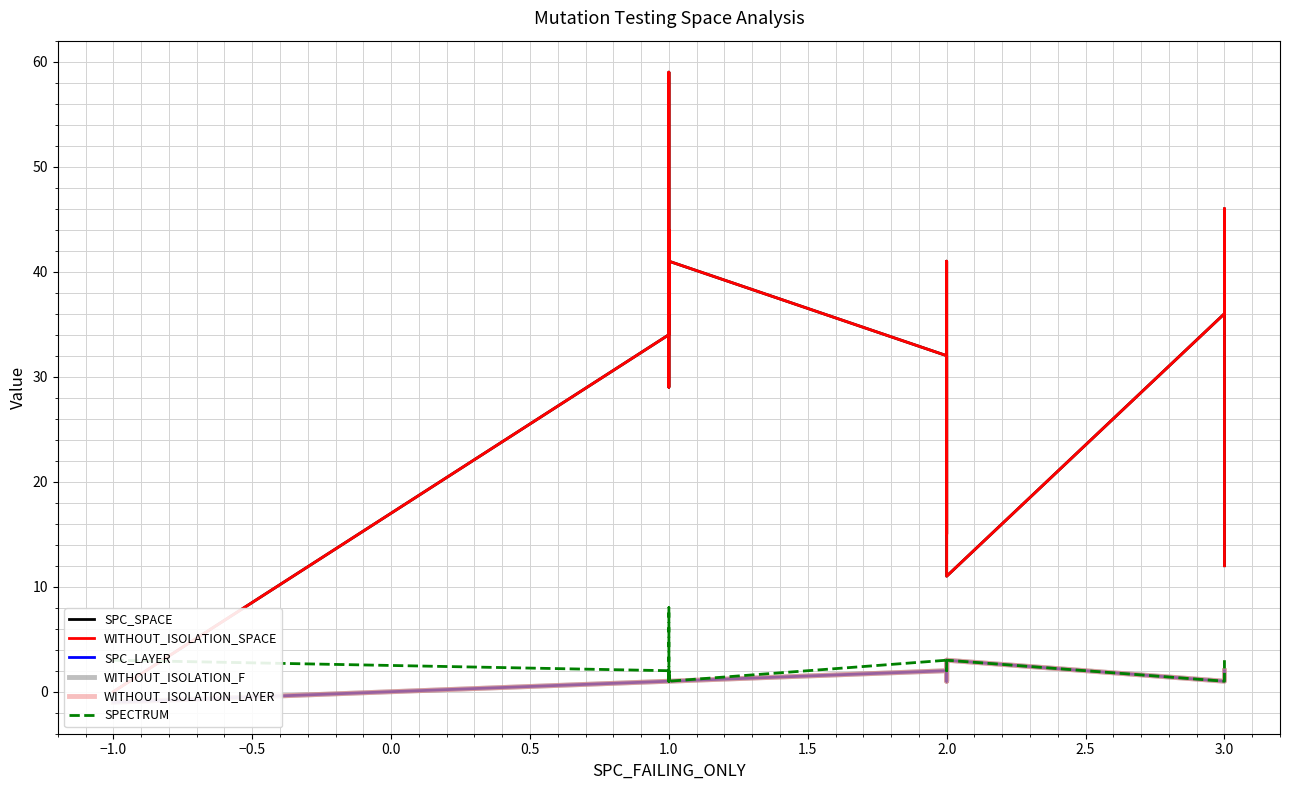

Does the chart have visible grid lines?

Yes